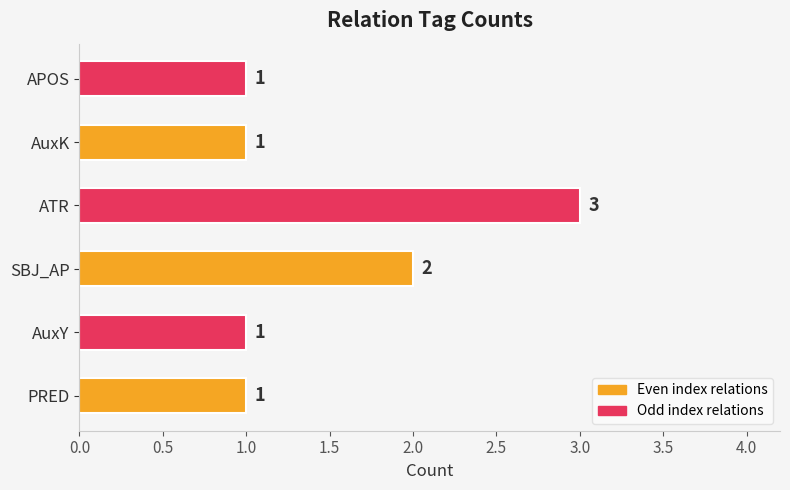

Reading bottom to top, transcribe all the data shown in this chart.

PRED=1	AuxY=1	SBJ_AP=2	ATR=3	AuxK=1	APOS=1